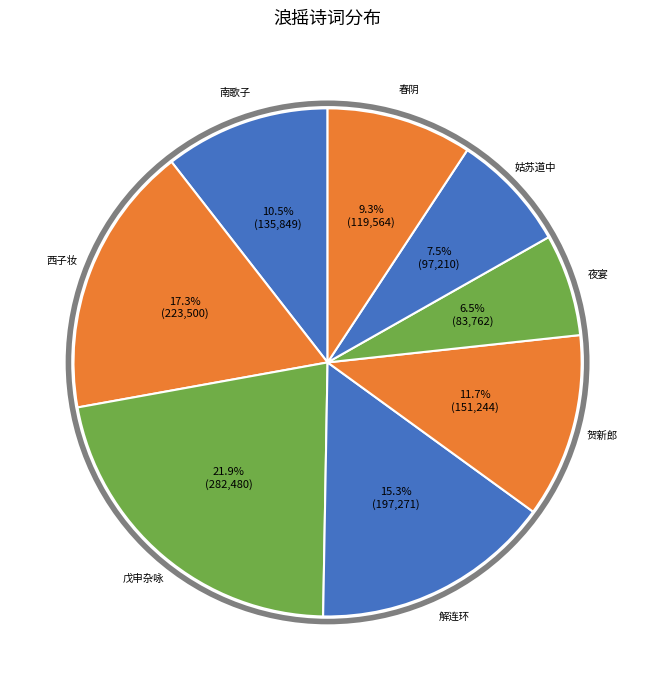

Count the number of slices in the pie.

8